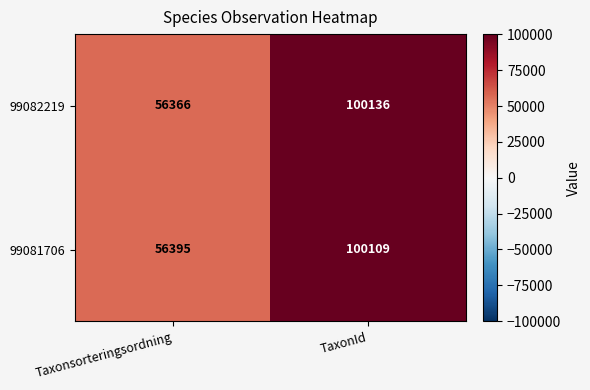

At which category does the chart reach its peak across all series?

TaxonId